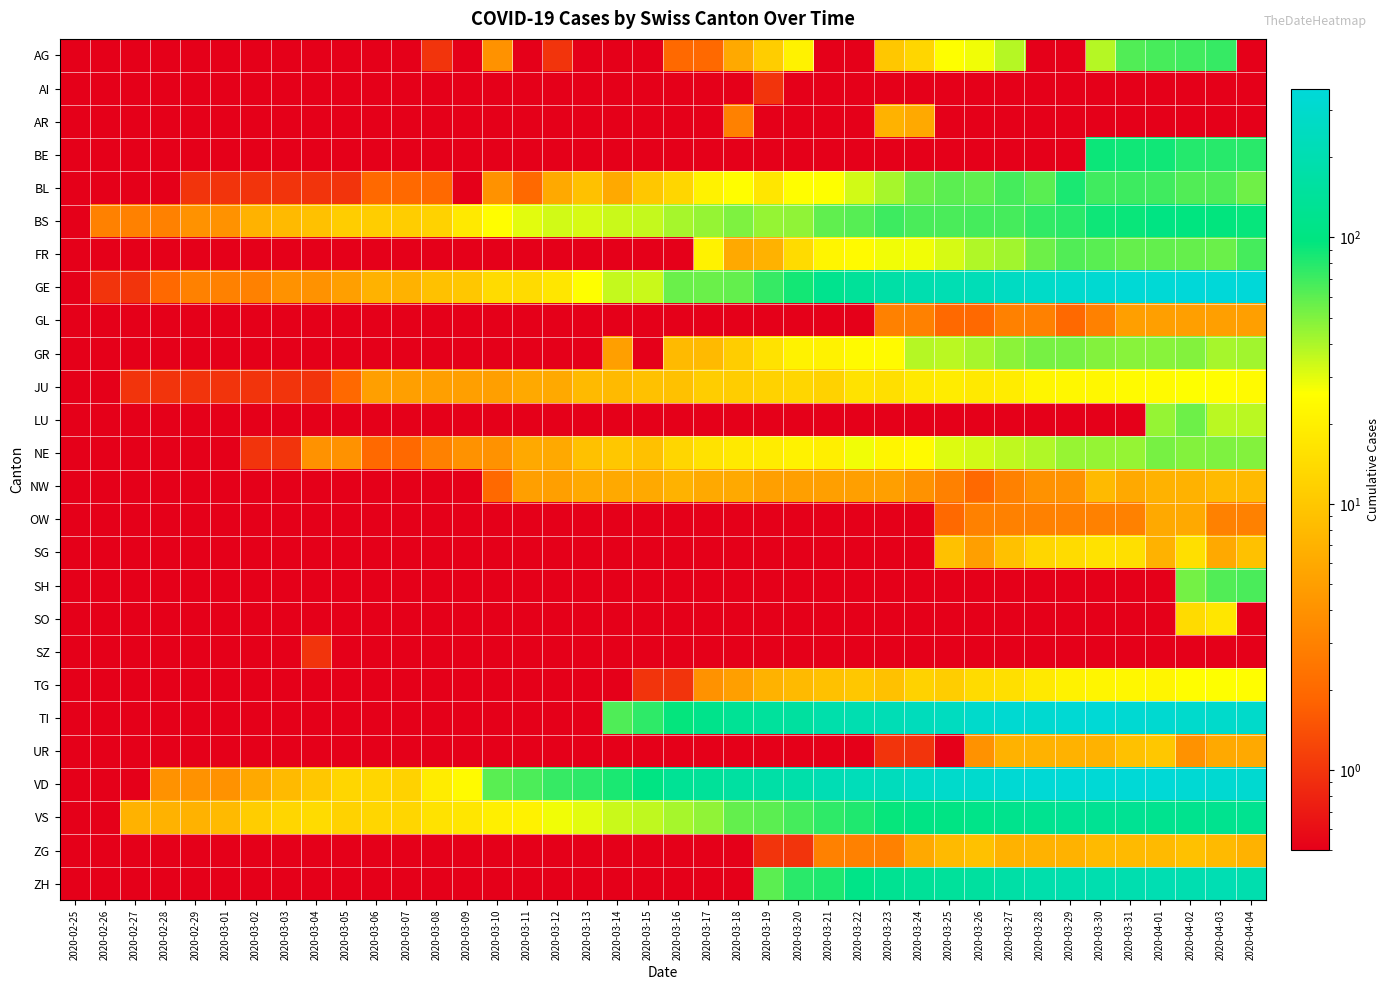

At 2020-02-27, list the series in order from largest to smallest.

VS, BS, GE, JU, AG, AI, AR, BE, BL, FR, GL, GR, LU, NE, NW, OW, SG, SH, SO, SZ, TG, TI, UR, VD, ZG, ZH